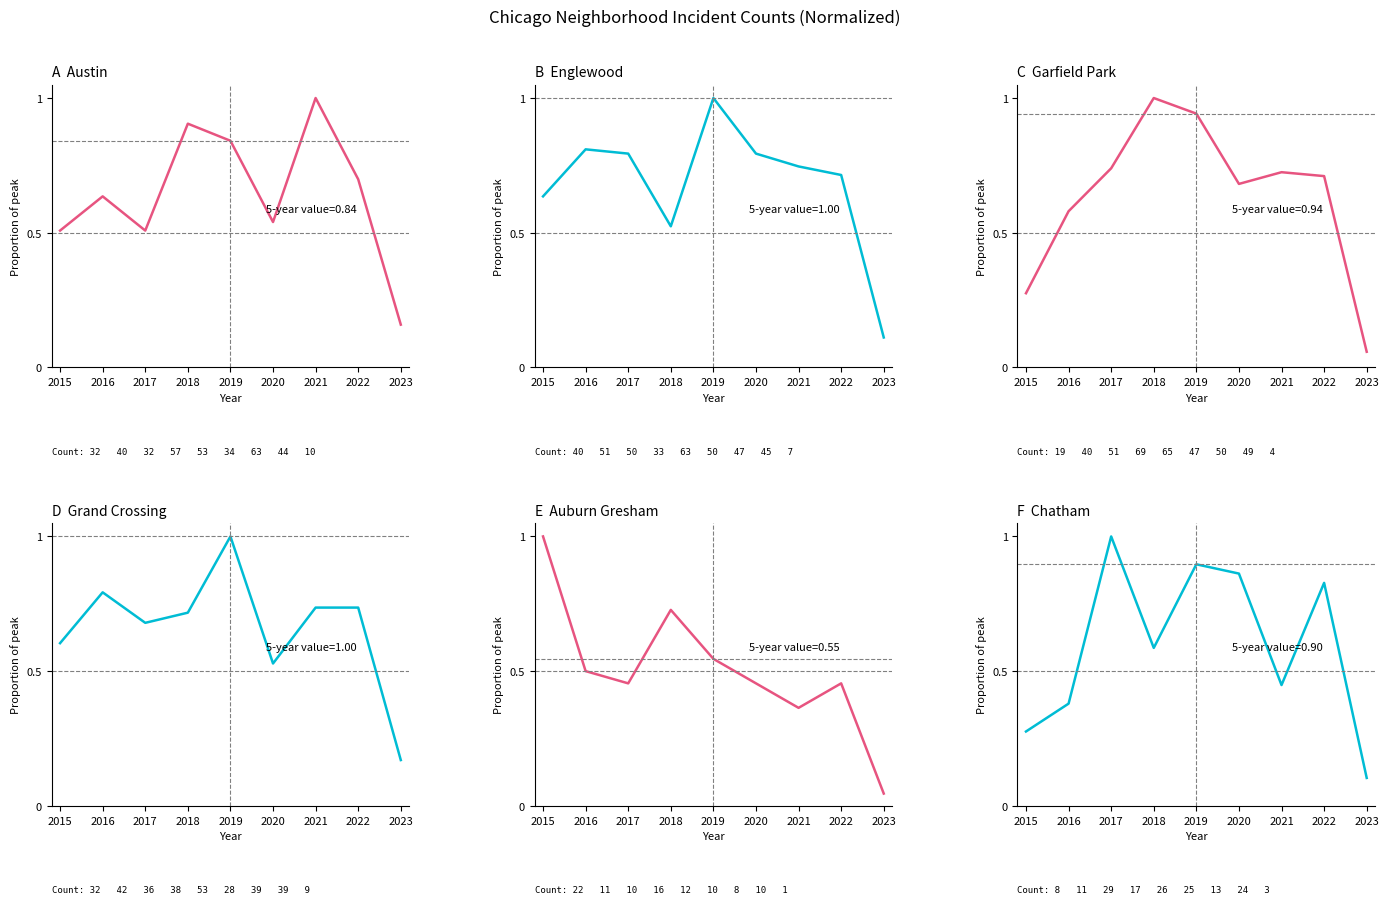

How many data points does each series have?

9